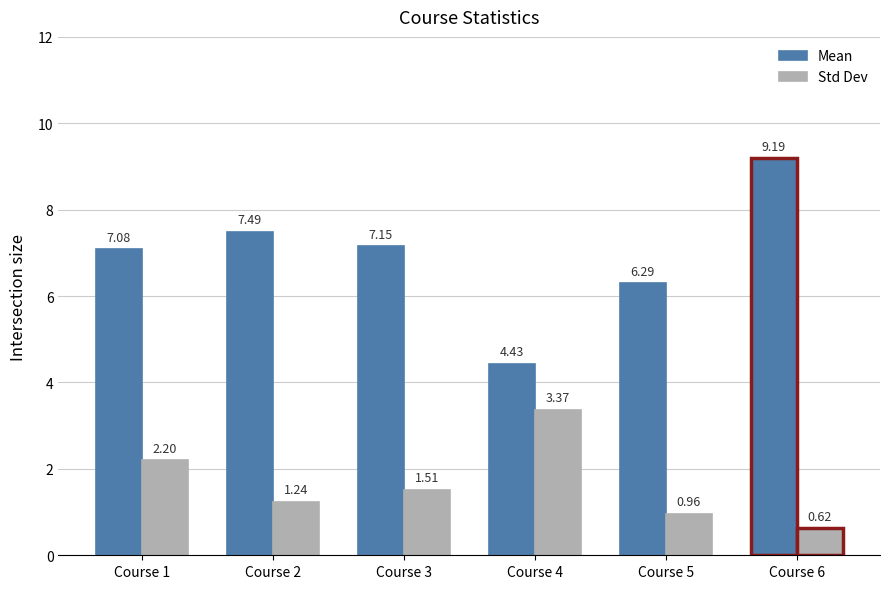

What is the difference between the maximum and minimum values in the Std Dev series?

2.7